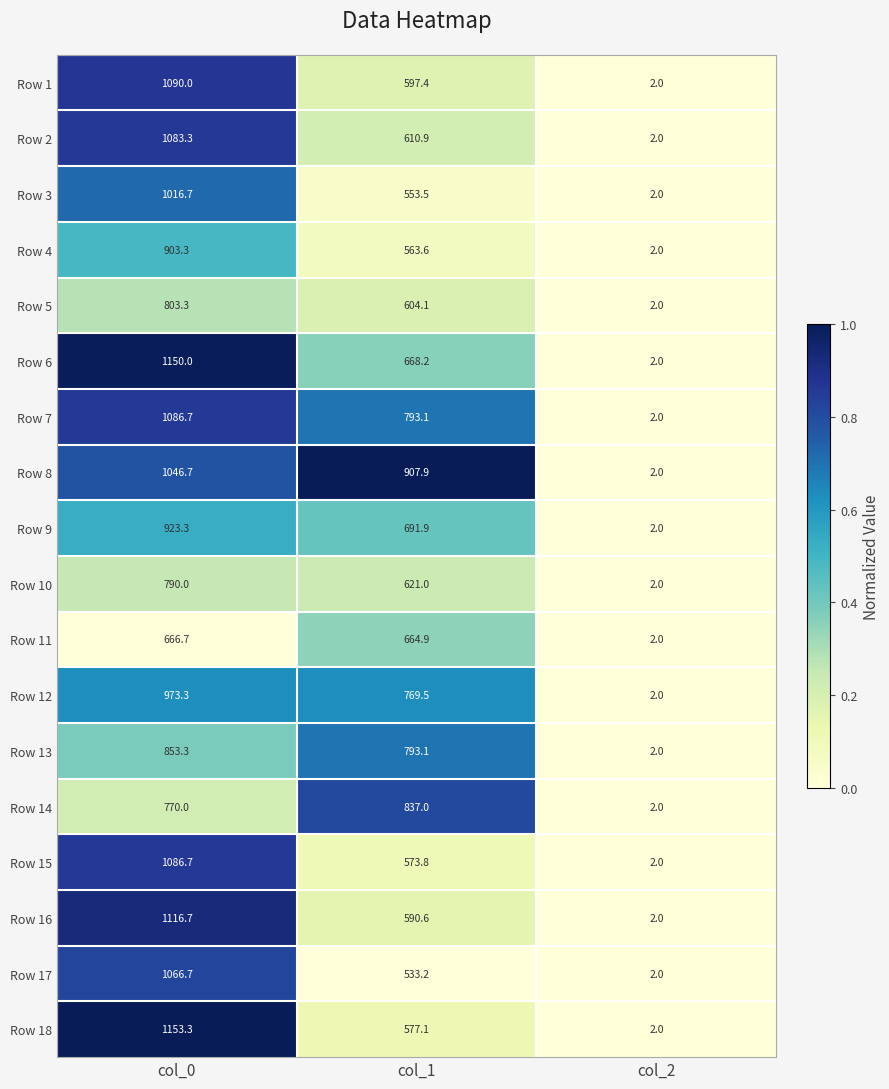

What is the difference between the maximum and second lowest values in the Row 7 series?

293.6